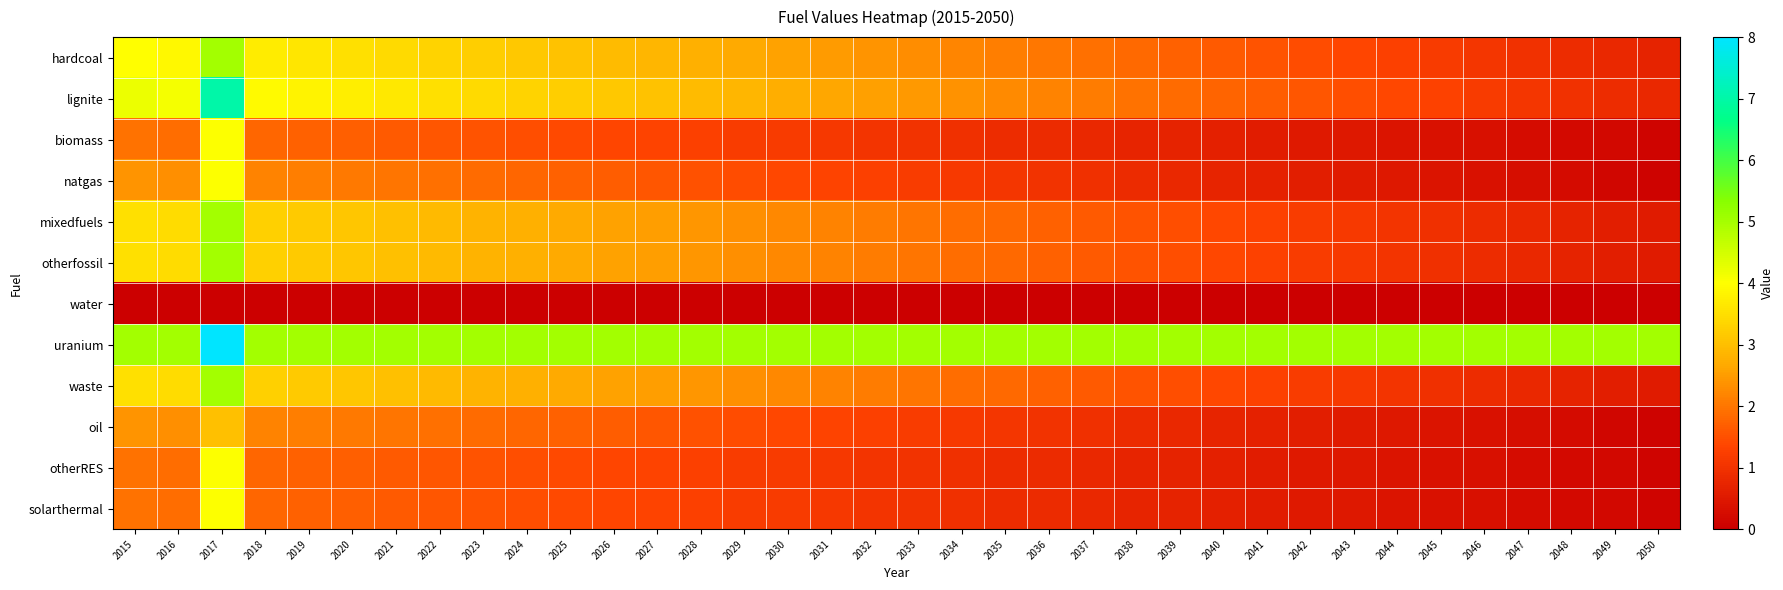

Rank the series by their maximum value, from lowest to highest.

water, oil, biomass, natgas, otherRES, solarthermal, hardcoal, mixedfuels, otherfossil, waste, lignite, uranium